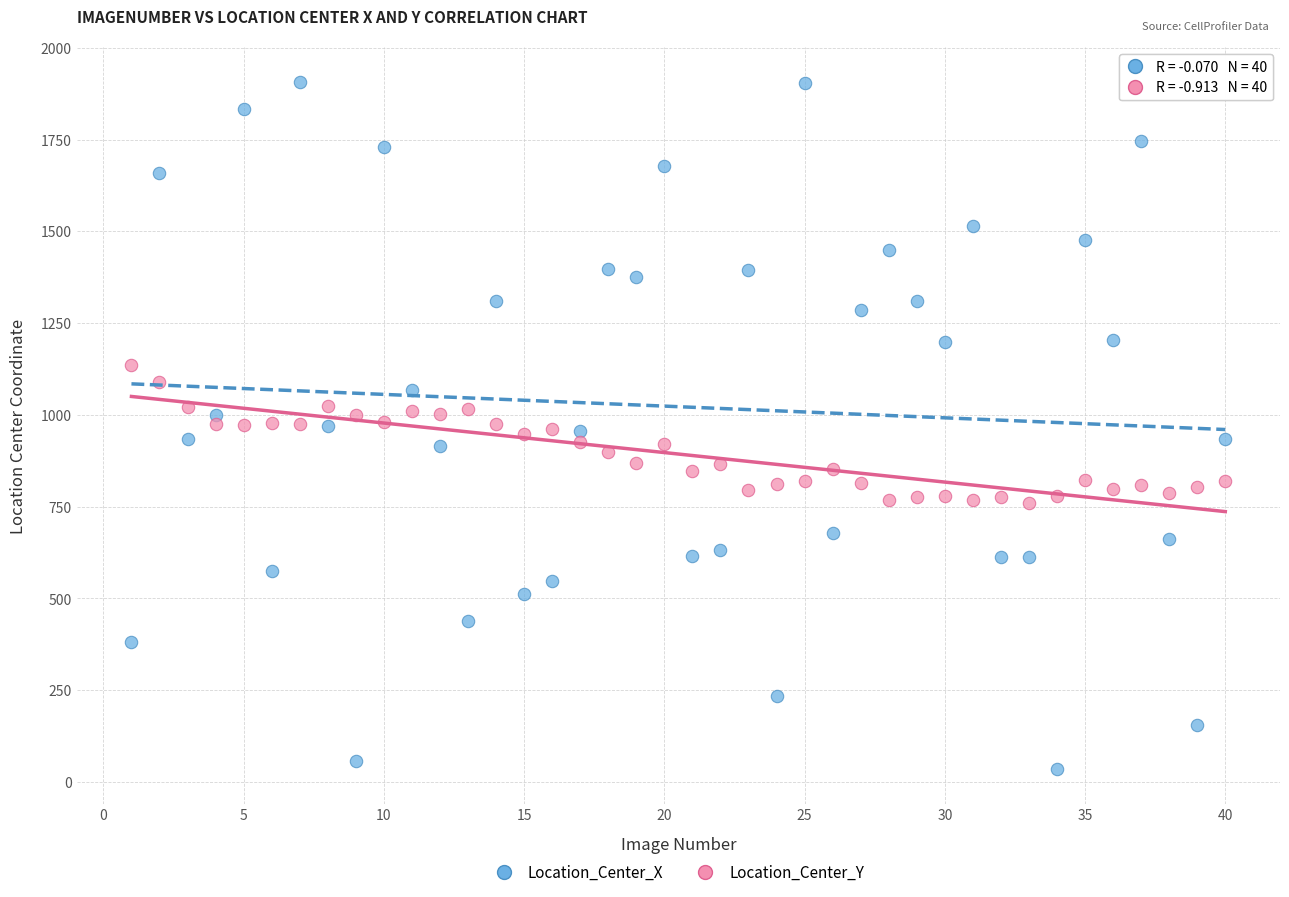

What is the X range (max minus min) for the scatter plot?

39.0